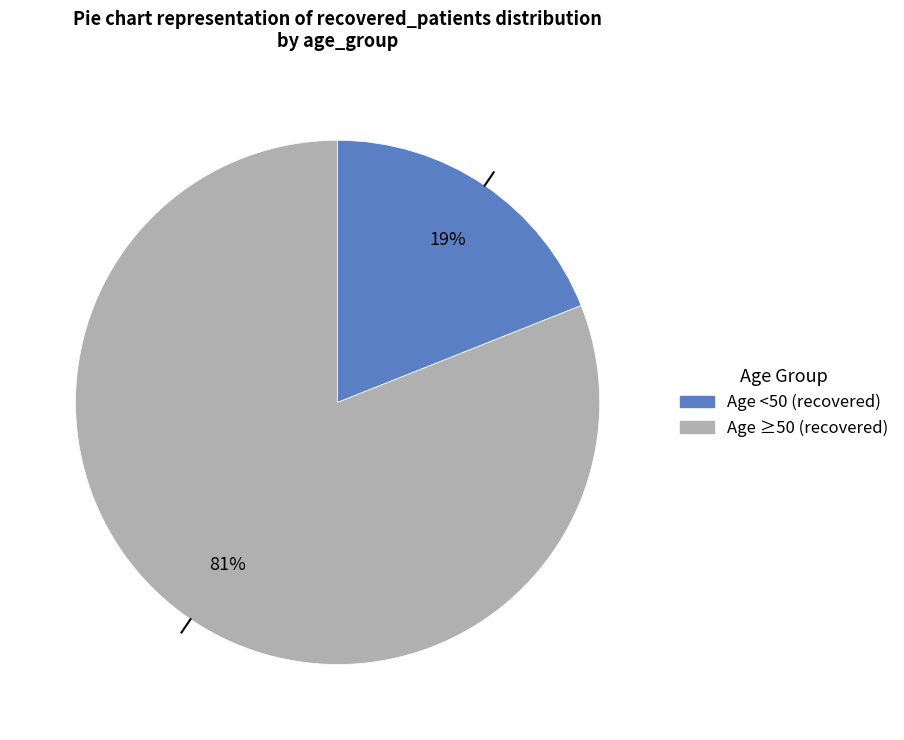

Does any single category account for the majority?

Yes